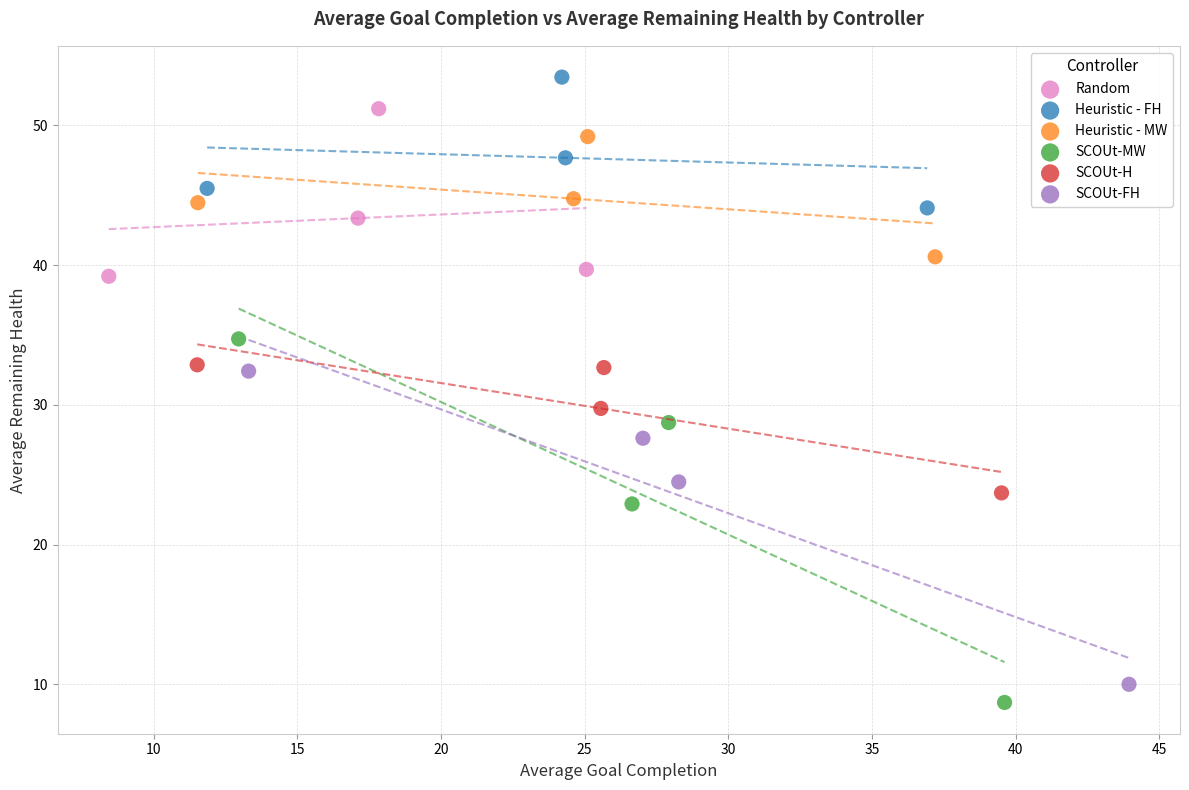

What are all the series names shown in the legend?

Random, Heuristic - FH, Heuristic - MW, SCOUt-MW, SCOUt-H, SCOUt-FH